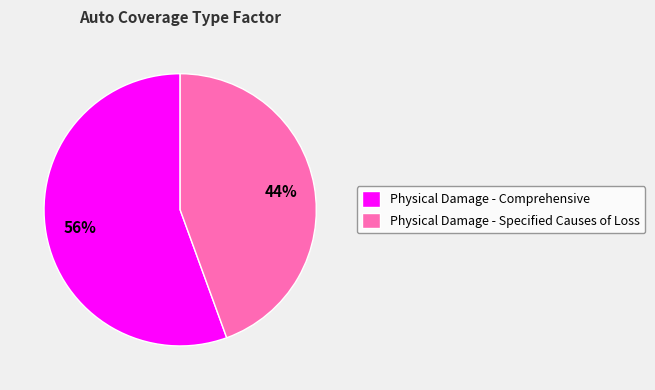

Which category has the smallest portion of the pie?

Physical Damage - Specified Causes of Loss